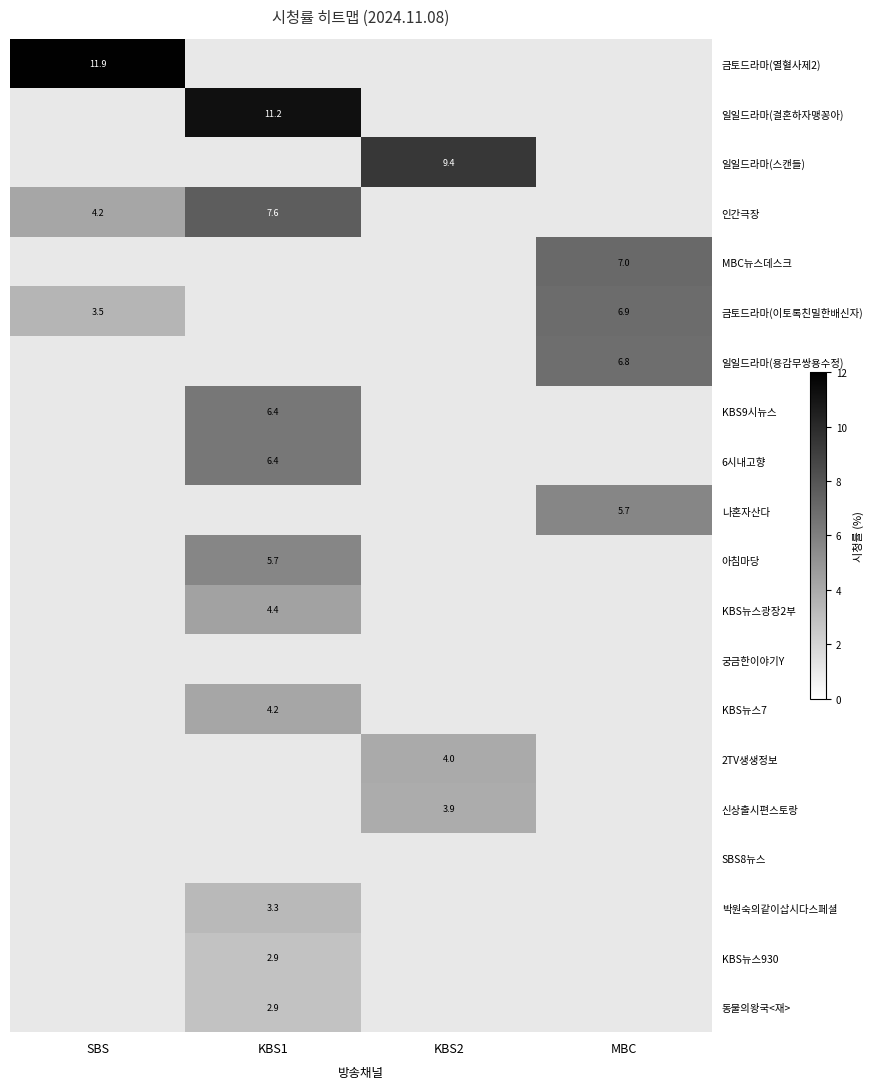

The KBS뉴스광장2부 series shows 2.8 at KBS1. True or false?

False